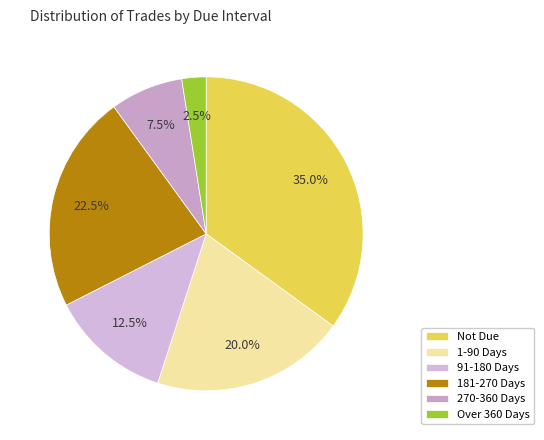

What is the total percentage of 1-90 Days and Not Due?

55.0%